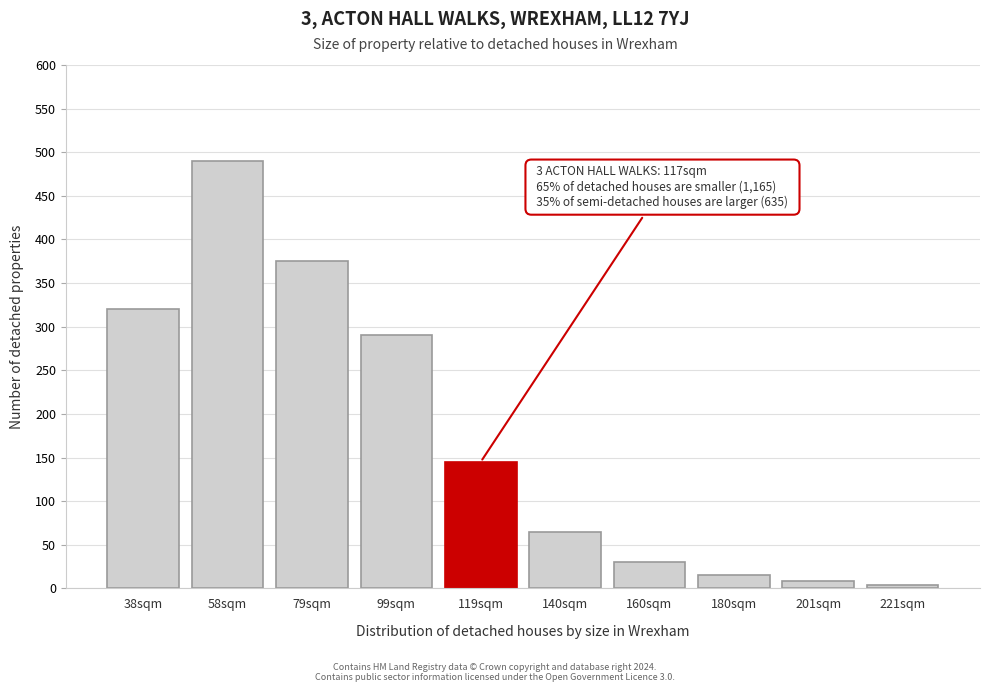

Reading left to right, extract all data points from this chart.

38sqm=320	58sqm=490	79sqm=375	99sqm=290	119sqm=145	140sqm=65	160sqm=30	180sqm=15	201sqm=8	221sqm=4